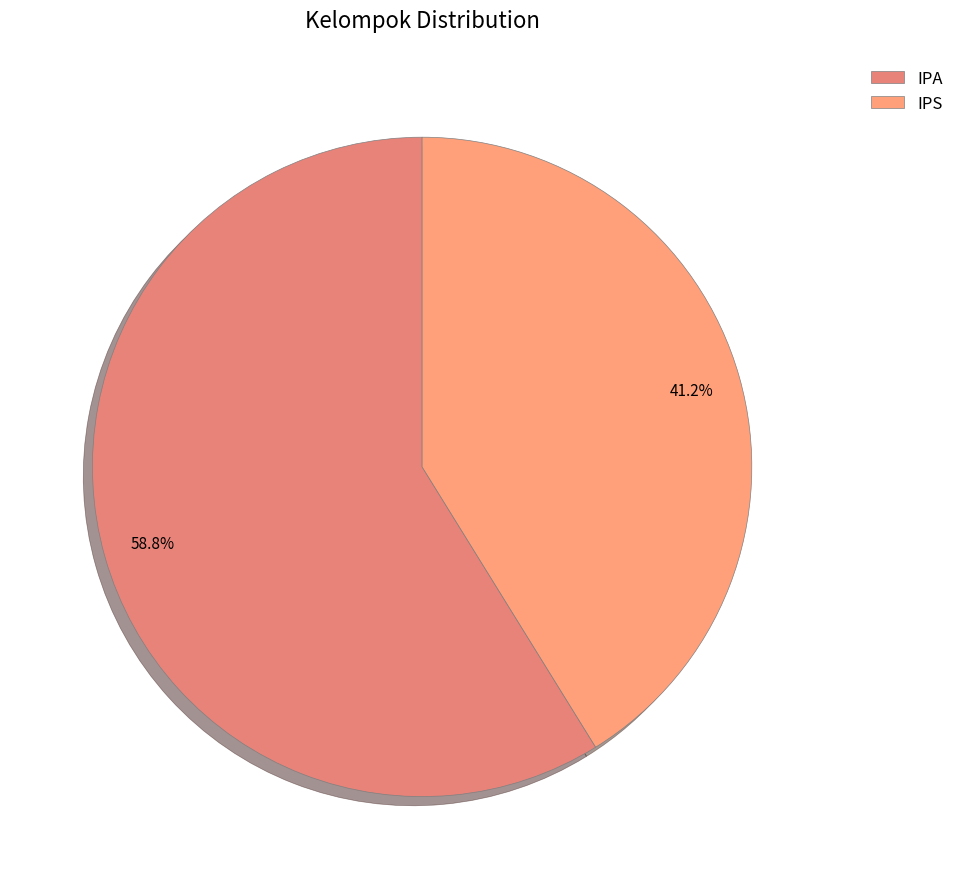

To the nearest percent, what percentage of the pie is IPA?

59%